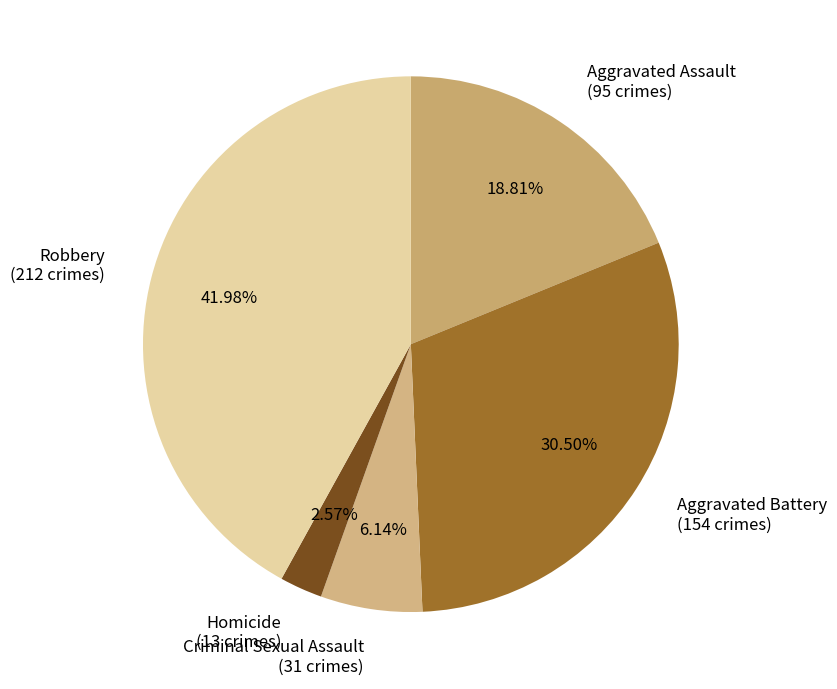

Is there any slice that represents more than half of the pie?

No